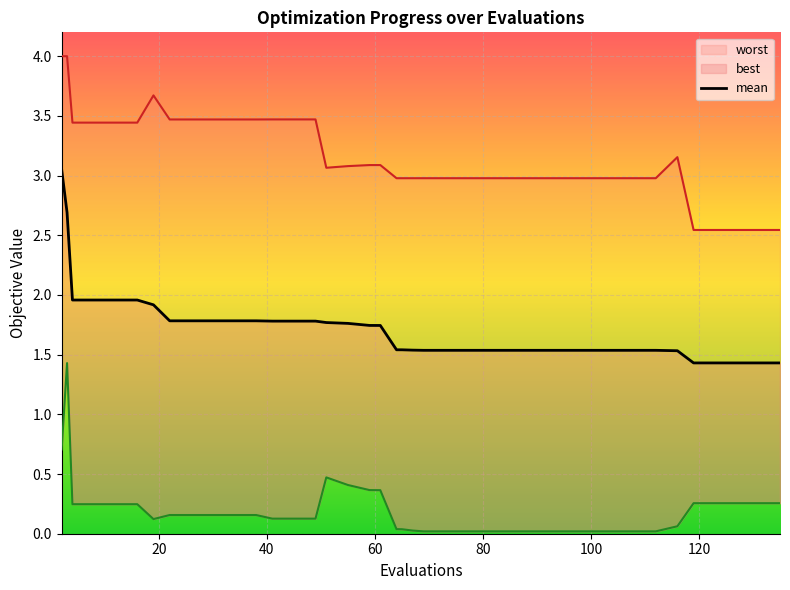

Which series has the largest total across all categories?

worst